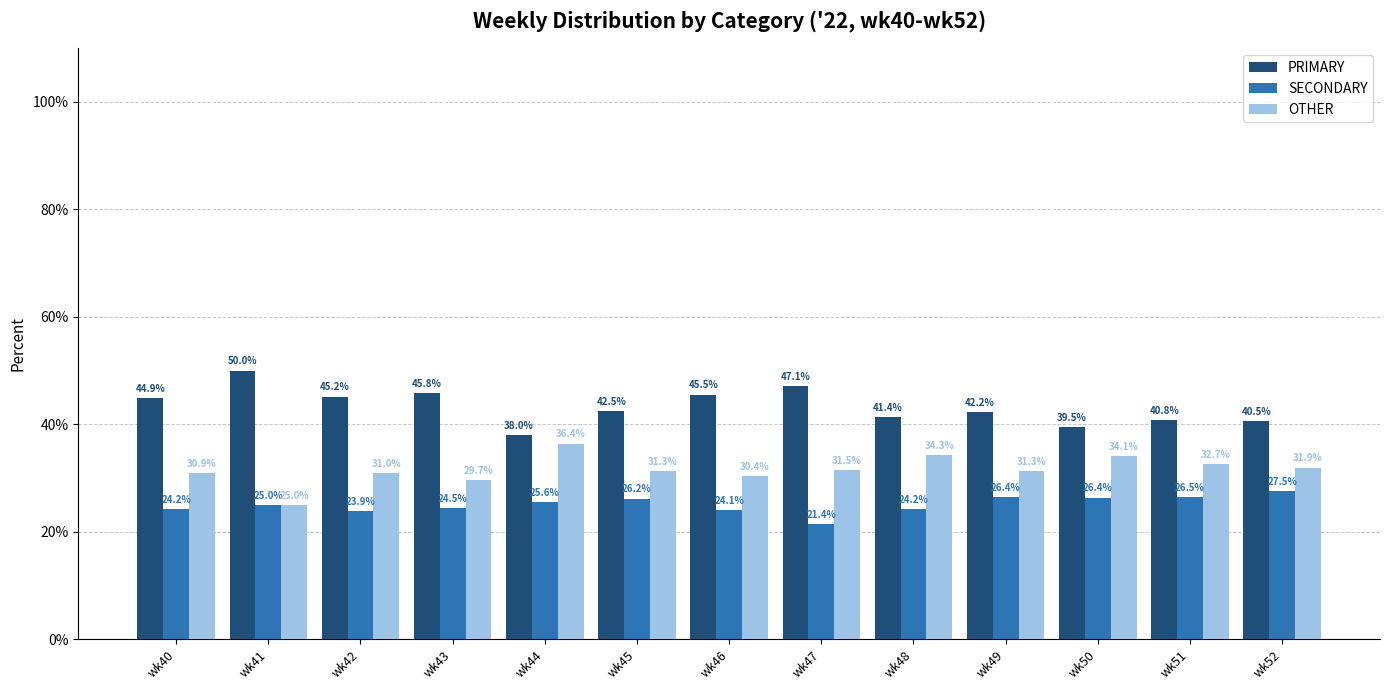

List the labels in order of PRIMARY value, largest first.

wk41, wk47, wk43, wk46, wk42, wk40, wk45, wk49, wk48, wk51, wk52, wk50, wk44